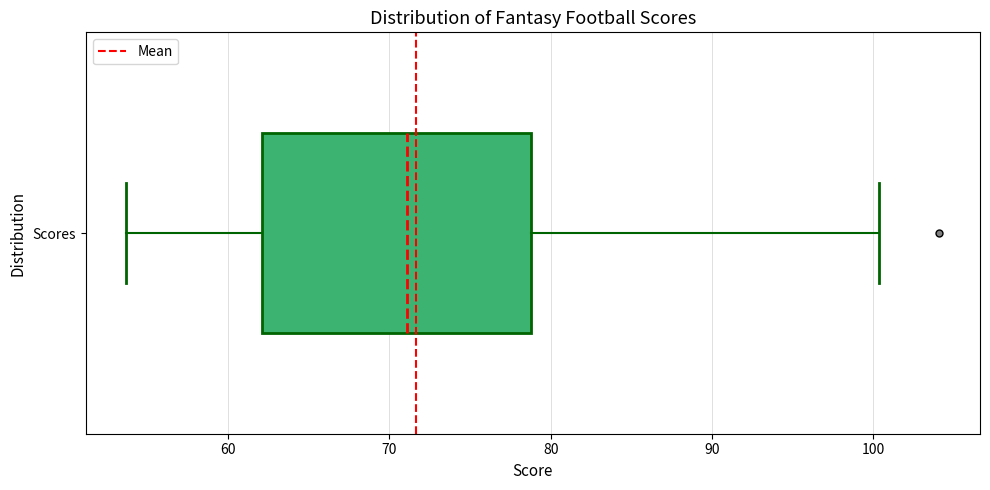

Transcribe this box plot: give where the median line is, the range the box spans, and where the two whiskers end, as read against the x-axis. The values are not printed on the chart, so give them approximately, as read against the axis.

median 71, box 62 to 79, whiskers 54 to 100